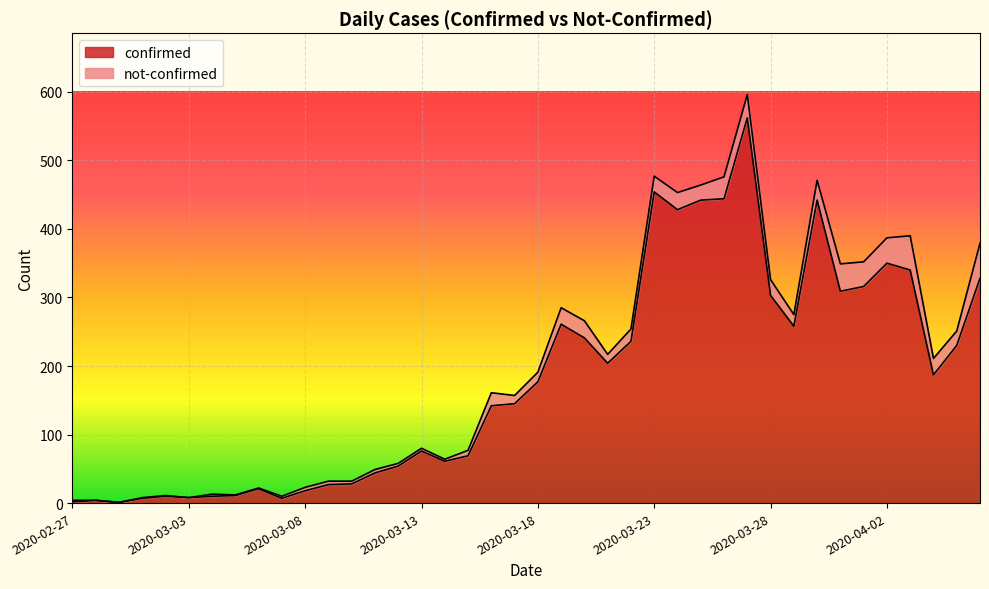

Rank the categories by value from highest to lowest.

2020-03-27, 2020-03-23, 2020-03-26, 2020-03-25, 2020-03-30, 2020-03-24, 2020-04-02, 2020-04-03, 2020-04-06, 2020-04-01, 2020-03-31, 2020-03-28, 2020-03-19, 2020-03-29, 2020-03-20, 2020-03-22, 2020-04-05, 2020-03-21, 2020-04-04, 2020-03-18, 2020-03-17, 2020-03-16, 2020-03-13, 2020-03-15, 2020-03-14, 2020-03-12, 2020-03-11, 2020-03-10, 2020-03-09, 2020-03-06, 2020-03-08, 2020-03-05, 2020-03-02, 2020-03-04, 2020-03-03, 2020-03-01, 2020-03-07, 2020-02-28, 2020-02-27, 2020-02-29